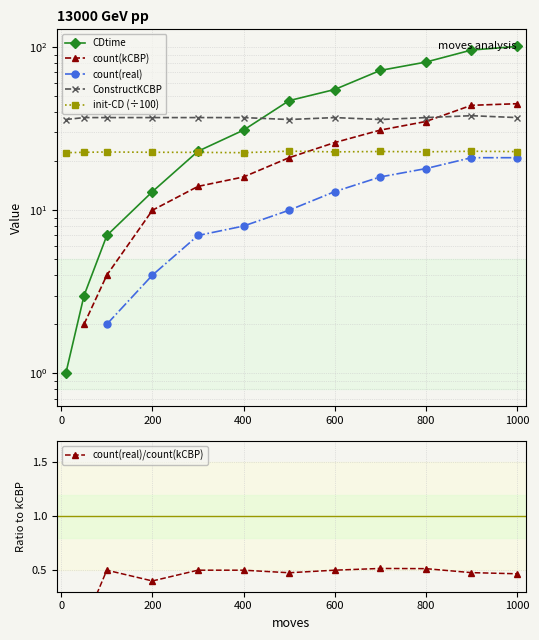

Which series has the largest range (max minus min)?

CDtime